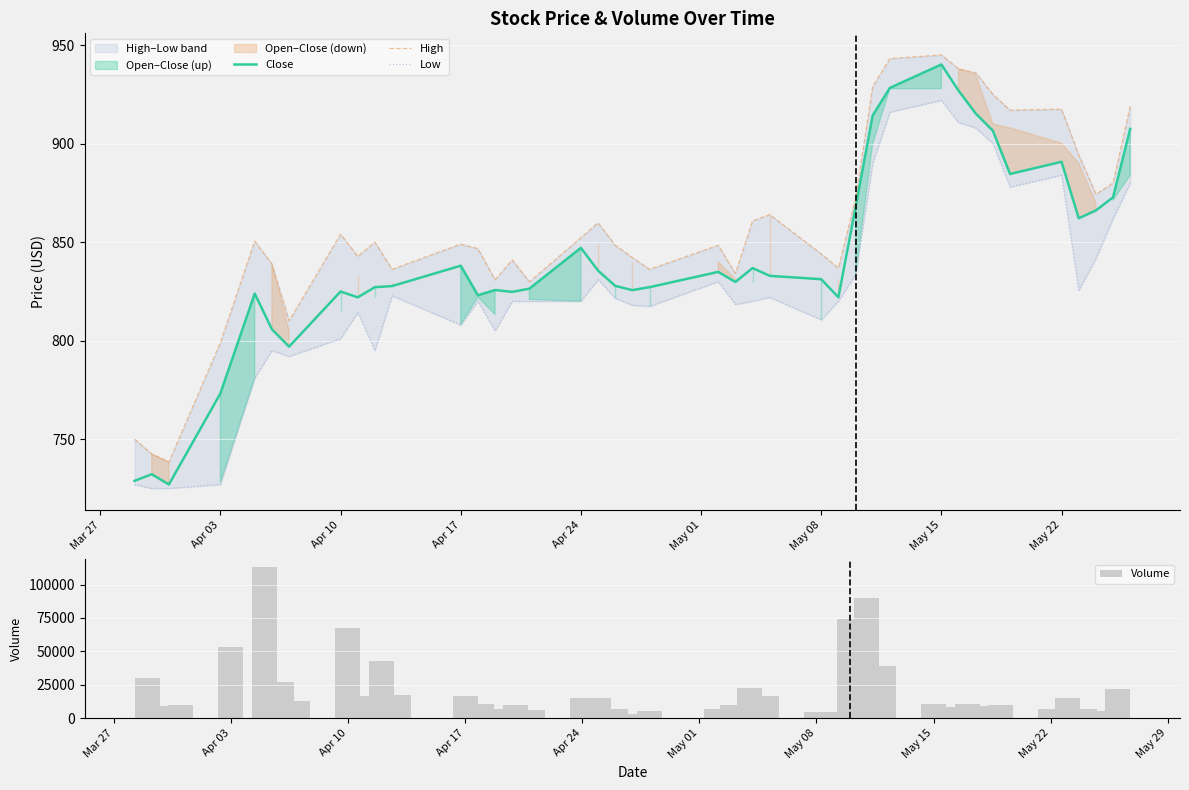

How many groups of bars are there?

40